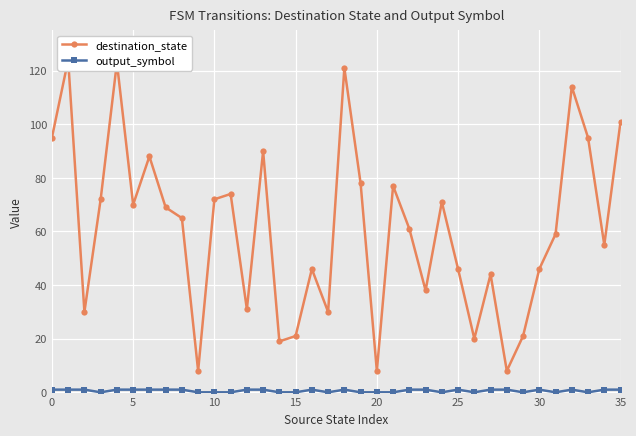

At 0, list the series in order from smallest to largest.

output_symbol, destination_state